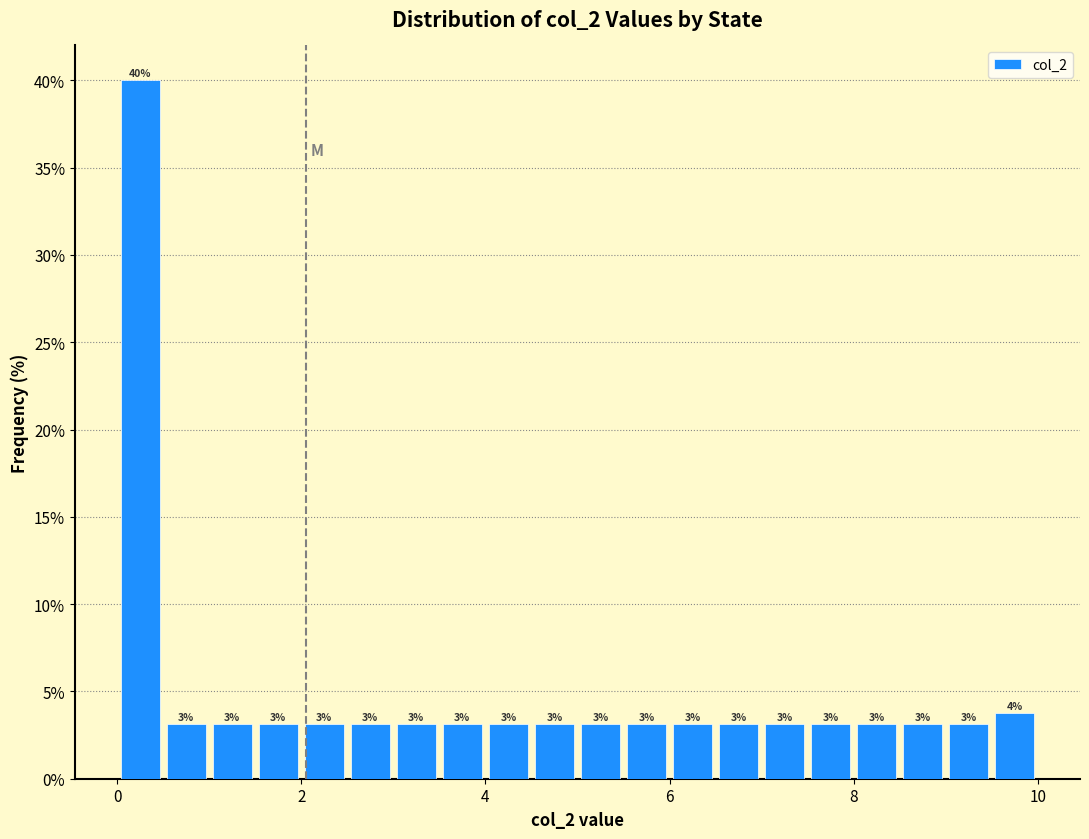

Around what value on the x-axis is the tallest bar? Give the approximate position of its centre, as read against the axis.

0.2